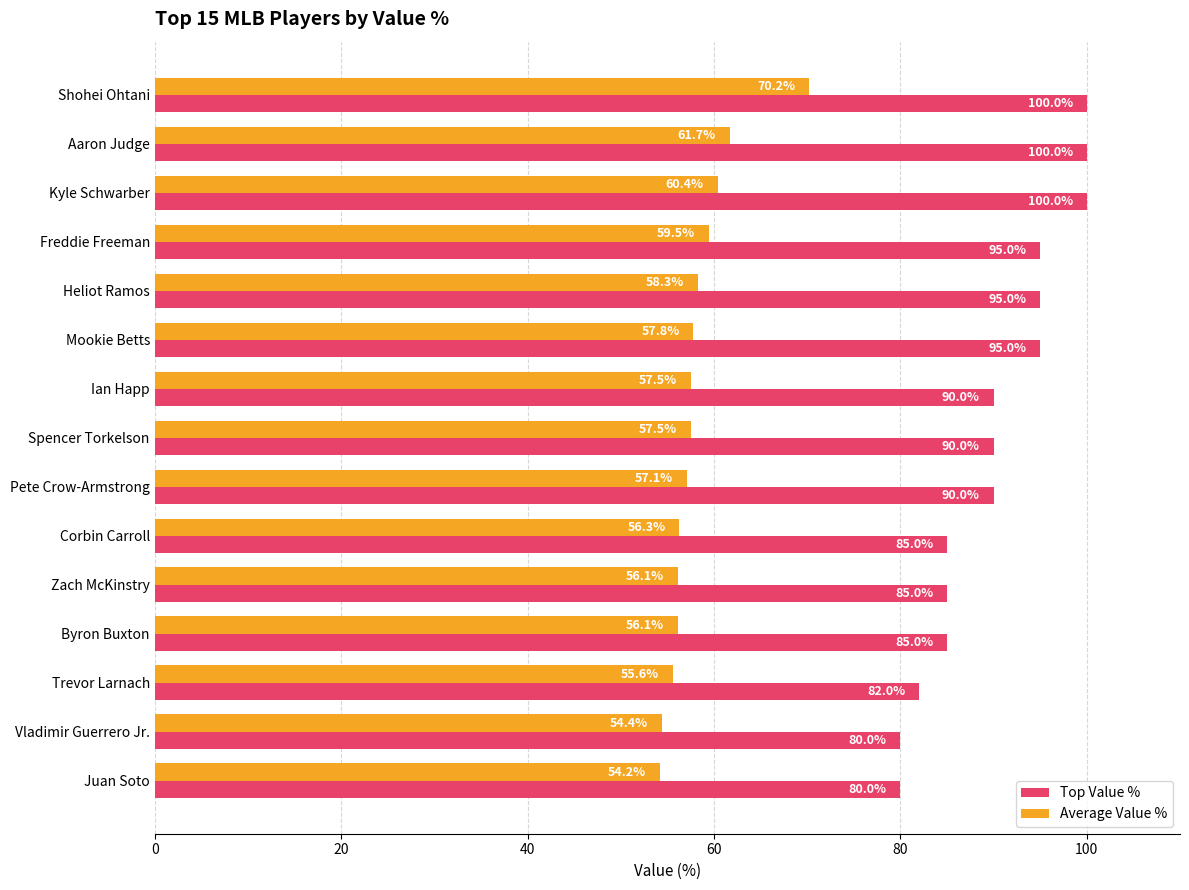

How many values in the Average Value % series exceed 57?

9